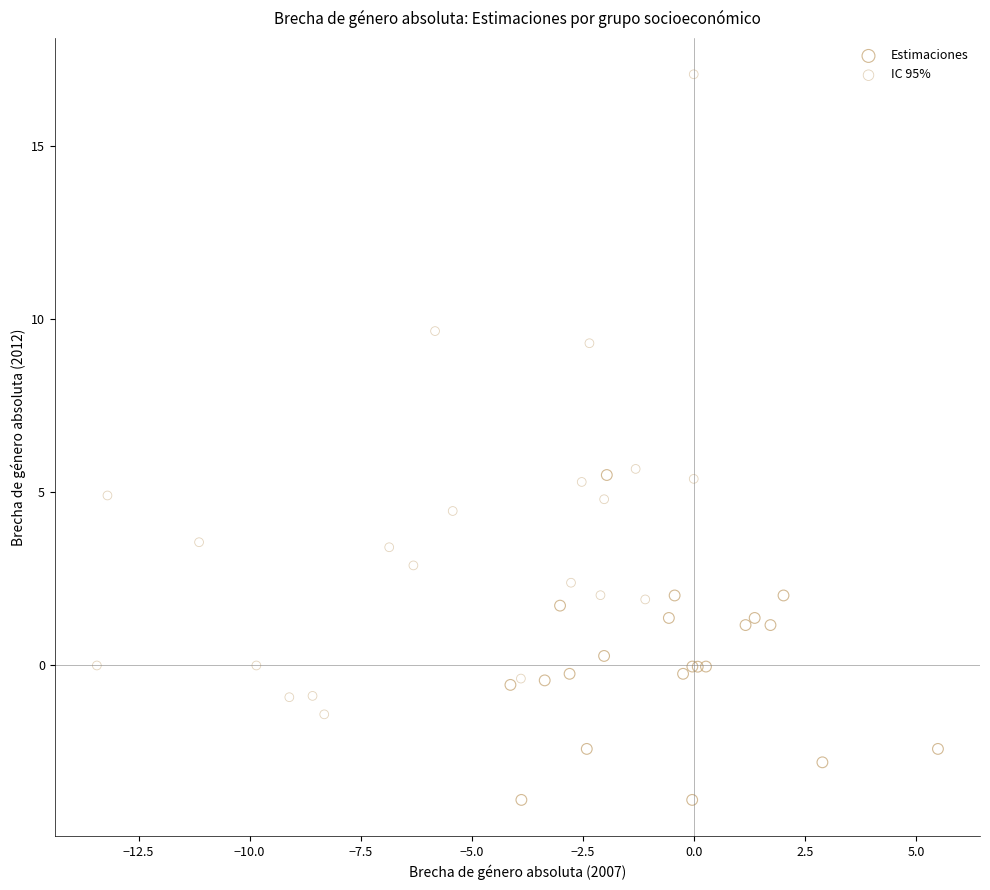

Which series reaches the maximum Y coordinate?

IC 95%